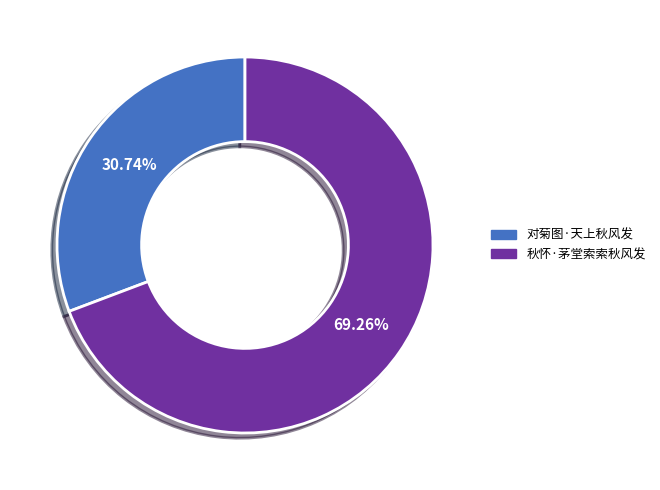

To the nearest percent, what is the difference between the largest and smallest slice percentages?

39%